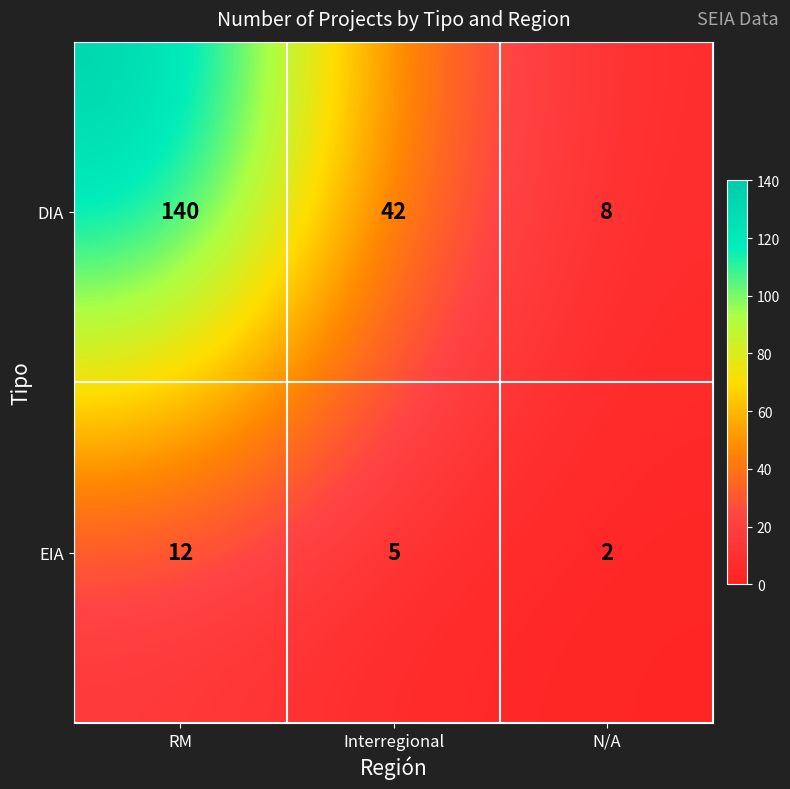

Reading right to left, extract all data points from this chart.

DIA: N/A=8	Interregional=42	RM=140
EIA: N/A=2	Interregional=5	RM=12